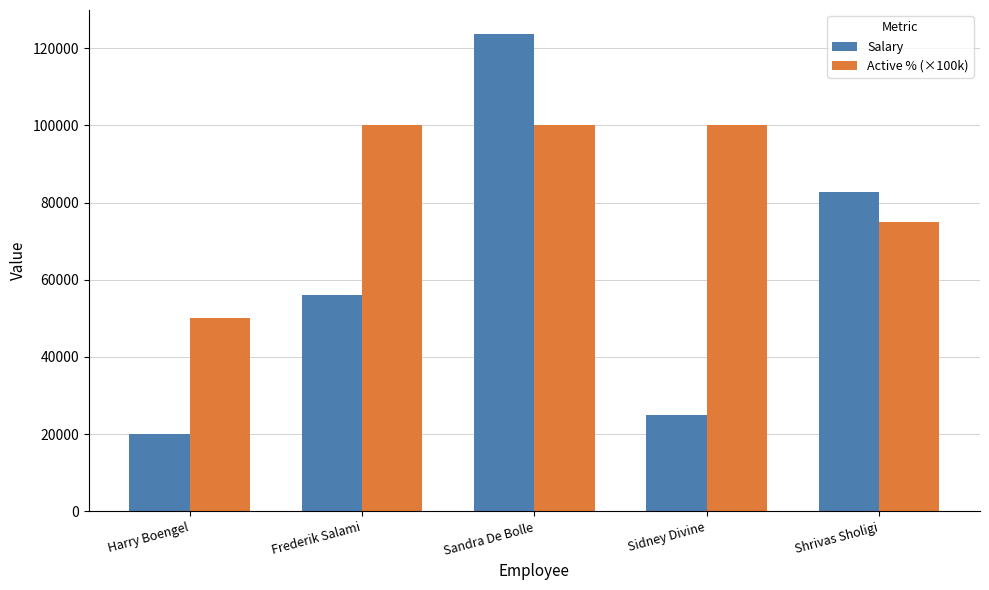

Rank the series by their average value, from lowest to highest.

Salary, Active % (×100k)